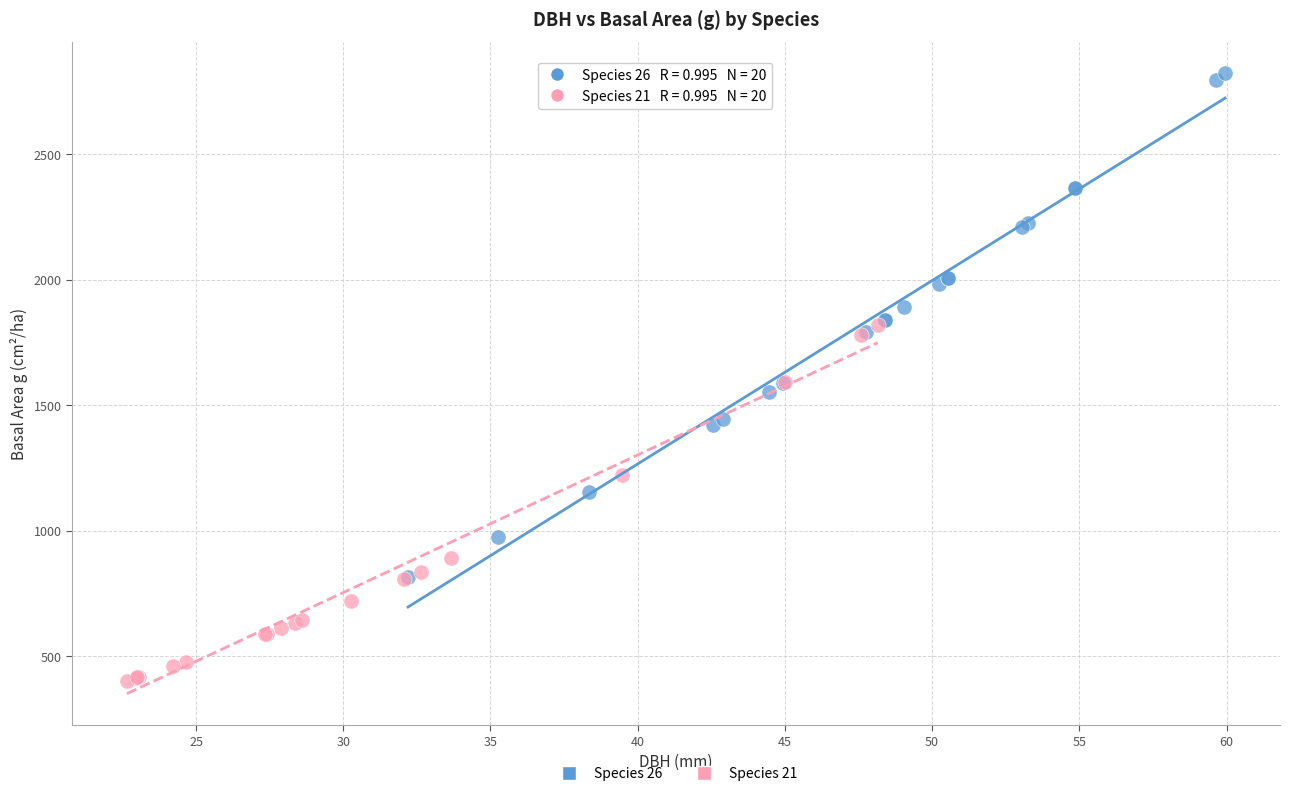

Which series contains the highest Y value?

Species 26